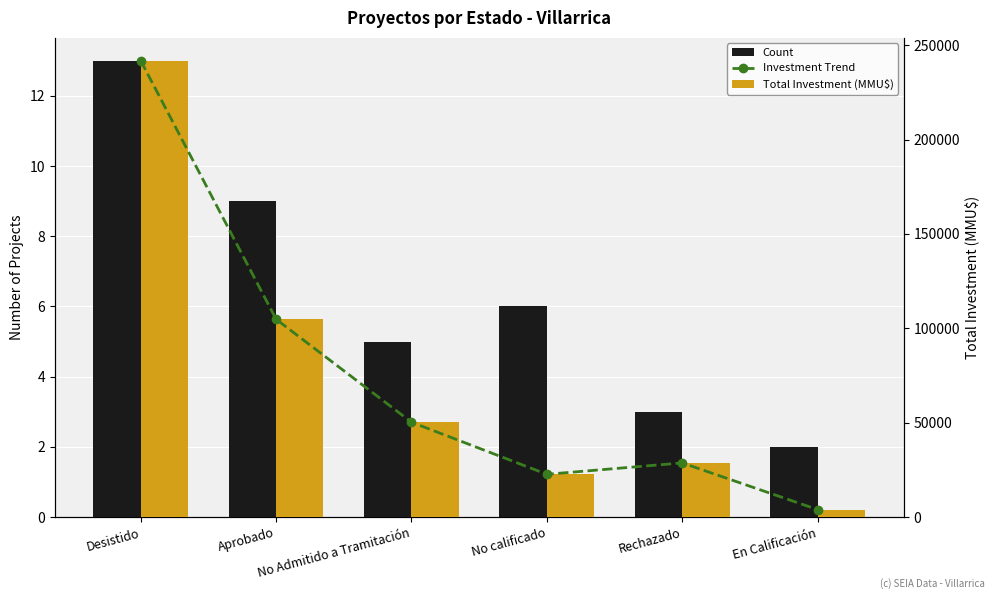

Reading left to right, transcribe all the data shown in this chart.

Count: 13	9	5	6	3	2
Investment Trend: 241752	104810	50300	22700	28725	4000
Total Investment (MMU$): 241752	104810	50300	22700	28725	4000